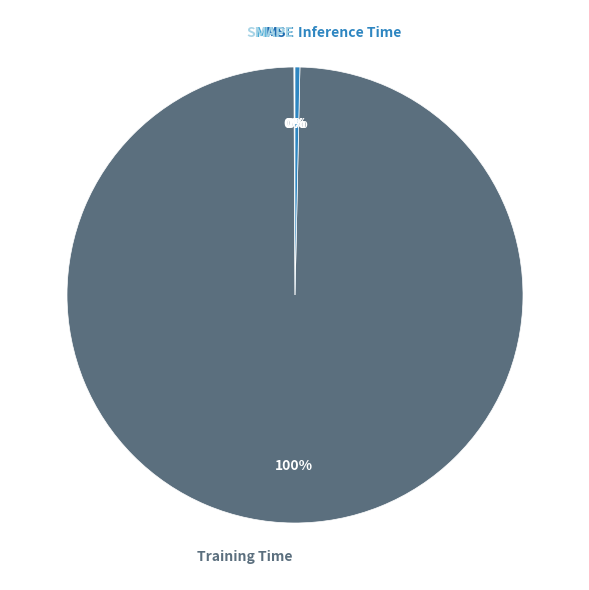

Rank the categories by value from lowest to highest.

MSE, SMAPE, MAPE, Inference Time, Training Time